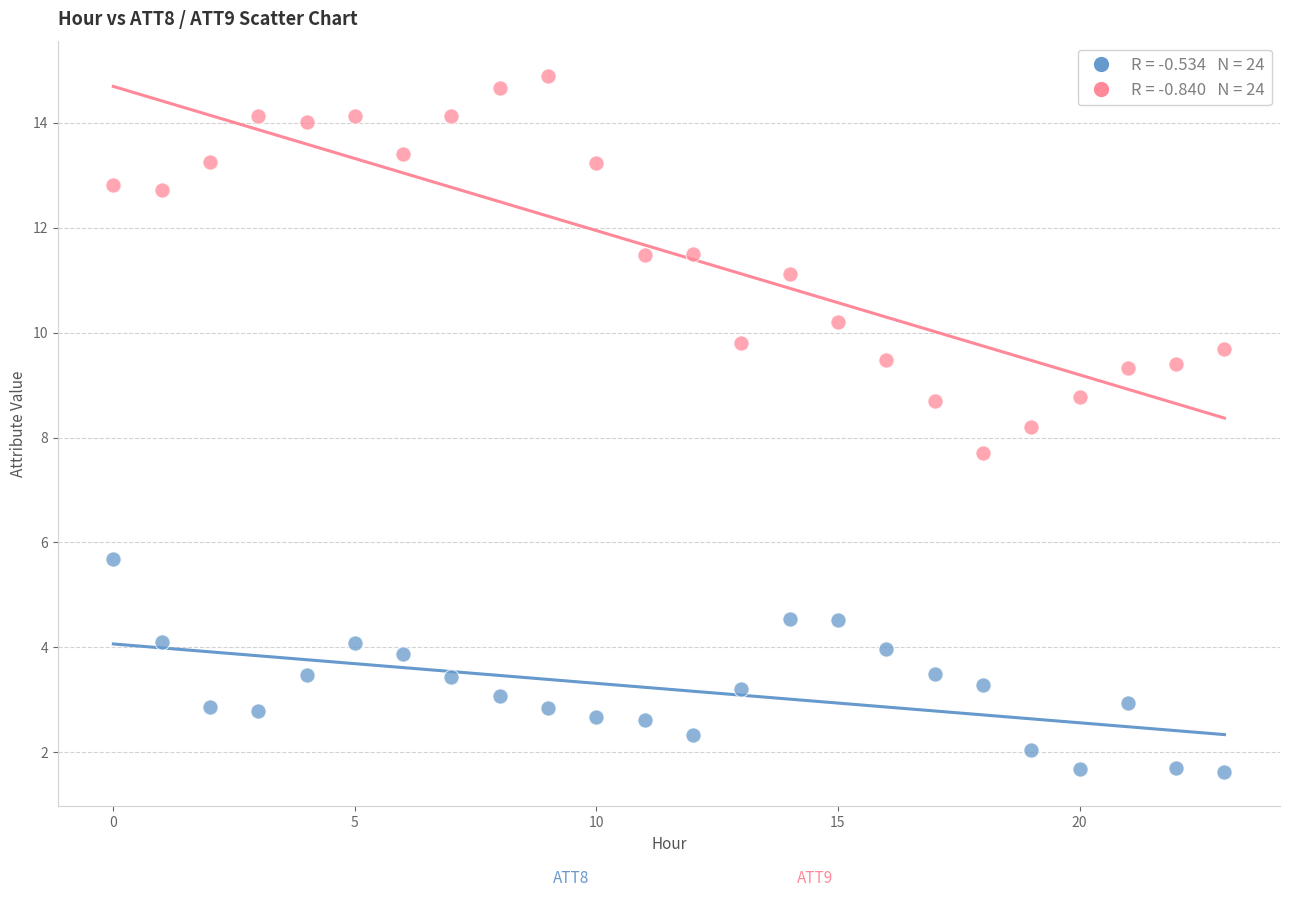

Across all data points, what is the range of Y values (max minus min)?

13.3